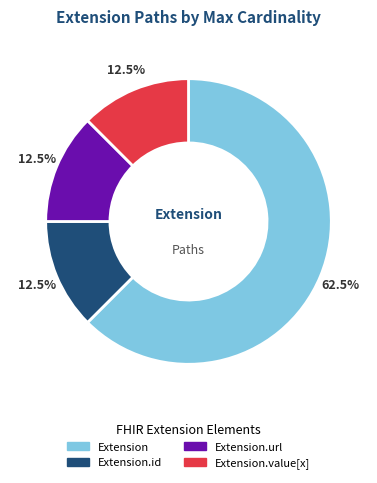

Is there any slice that represents more than half of the pie?

Yes